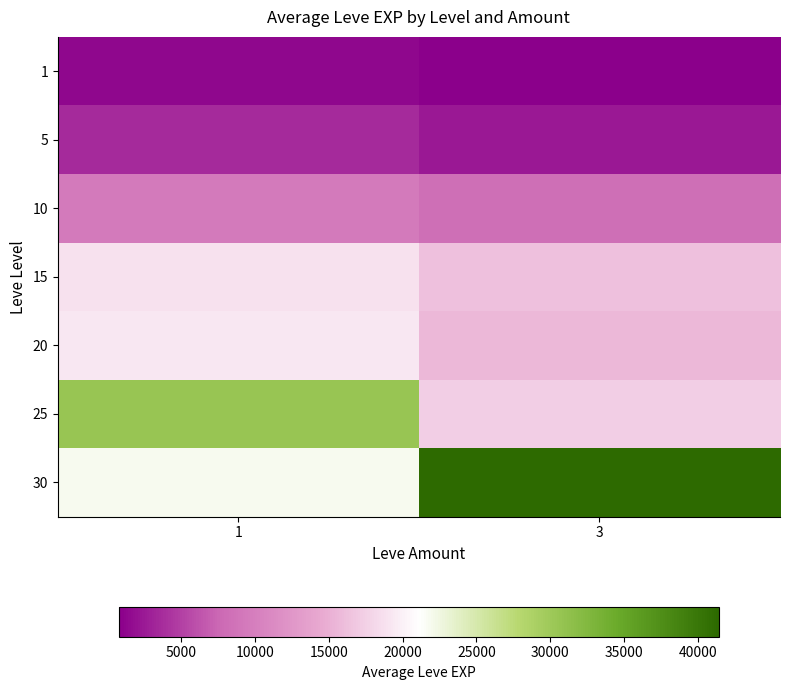

Reading left to right, transcribe all the data shown in this chart.

1: 1=1296.0	3=800.0
5: 1=3588.0	3=2490.0
10: 1=9457.5	3=8405.0
15: 1=18873.3	3=16253.3
20: 1=19360.0	3=15617.5
25: 1=30610.0	3=17310.0
30: 1=21740.0	3=41410.0